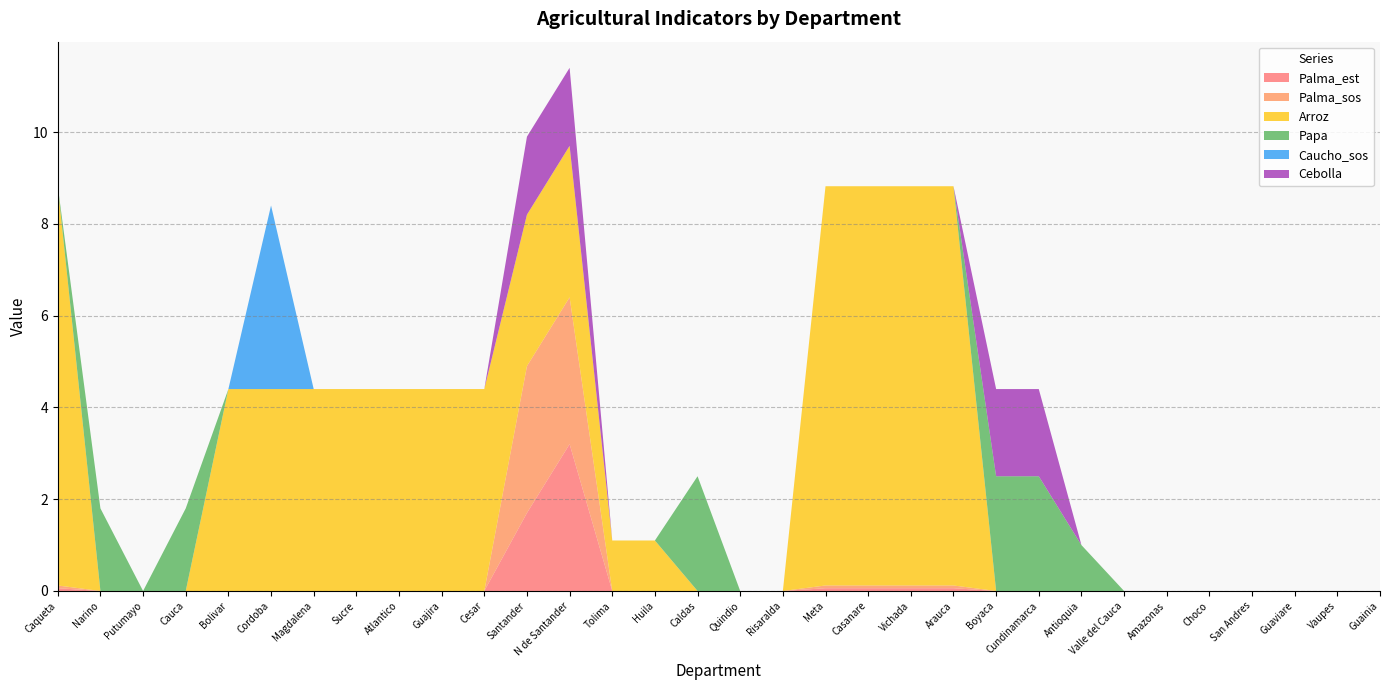

Reading left to right, extract all data points from this chart.

Palma_est: 0.1	0.0	0.0	0.0	0.0	0.0	0.0	0.0	0.0	0.0	0.0	1.7	3.2	0.0	0.0	0.0	0.0	0.0	0.1	0.1	0.1	0.1	0.0	0.0	0.0	0.0	0.0	0.0	0.0	0.0	0.0	0.0
Palma_sos: 0.1	0.0	0.0	0.0	0.0	0.0	0.0	0.0	0.0	0.0	0.0	3.2	3.2	0.0	0.0	0.0	0.0	0.0	0.1	0.1	0.1	0.1	0.0	0.0	0.0	0.0	0.0	0.0	0.0	0.0	0.0	0.0
Arroz: 8.7	0.0	0.0	0.0	4.4	4.4	4.4	4.4	4.4	4.4	4.4	3.3	3.3	1.1	1.1	0.0	0.0	0.0	8.7	8.7	8.7	8.7	0.0	0.0	0.0	0.0	0.0	0.0	0.0	0.0	0.0	0.0
Papa: 0.0	1.8	0.0	1.8	0.0	0.0	0.0	0.0	0.0	0.0	0.0	0.0	0.0	0.0	0.0	2.5	0.0	0.0	0.0	0.0	0.0	0.0	2.5	2.5	1.0	0.0	0.0	0.0	0.0	0.0	0.0	0.0
Caucho_sos: 0.0	0.0	0.0	0.0	0.0	4.0	0.0	0.0	0.0	0.0	0.0	0.0	0.0	0.0	0.0	0.0	0.0	0.0	0.0	0.0	0.0	0.0	0.0	0.0	0.0	0.0	0.0	0.0	0.0	0.0	0.0	0.0
Cebolla: 0.0	0.0	0.0	0.0	0.0	0.0	0.0	0.0	0.0	0.0	0.0	1.7	1.7	0.0	0.0	0.0	0.0	0.0	0.0	0.0	0.0	0.0	1.9	1.9	0.0	0.0	0.0	0.0	0.0	0.0	0.0	0.0